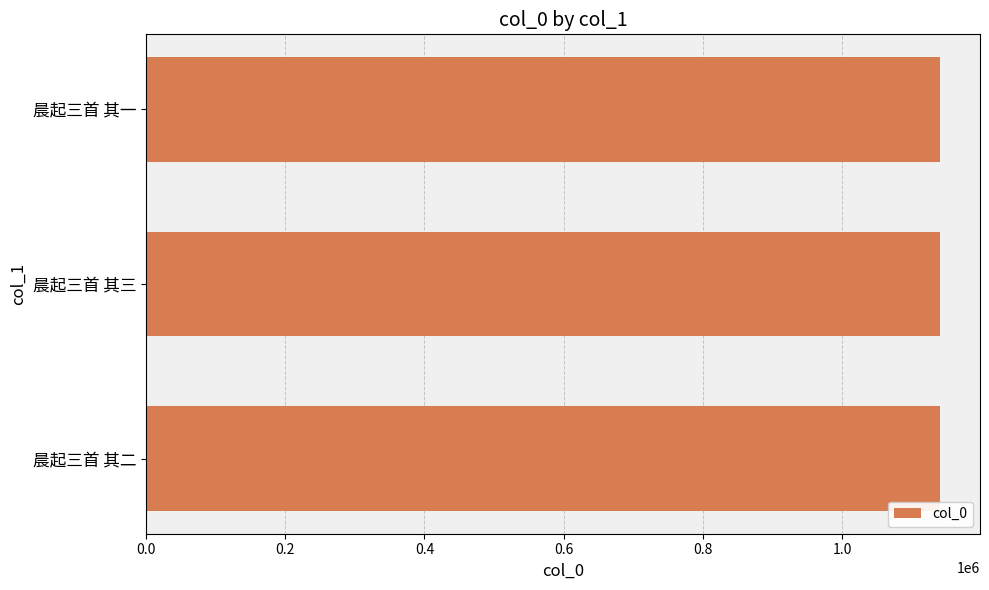

What is the minimum value shown in the chart?

1140488